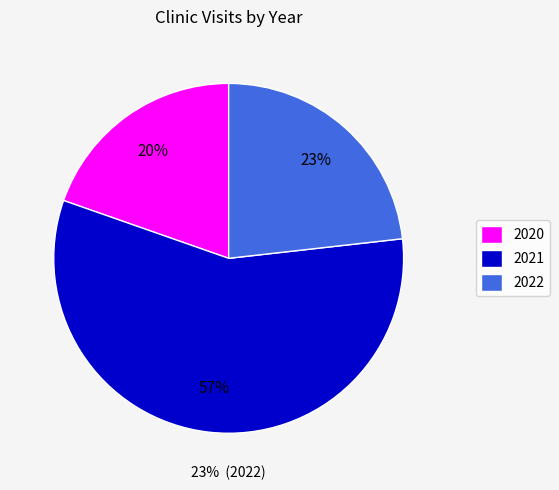

Which category has the smallest portion of the pie?

2020